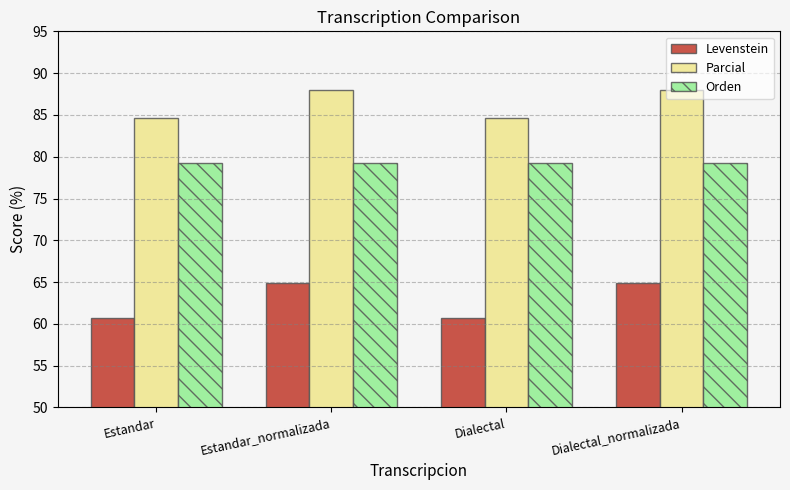

Where does the Levenstein series first go above 64?

Estandar_normalizada